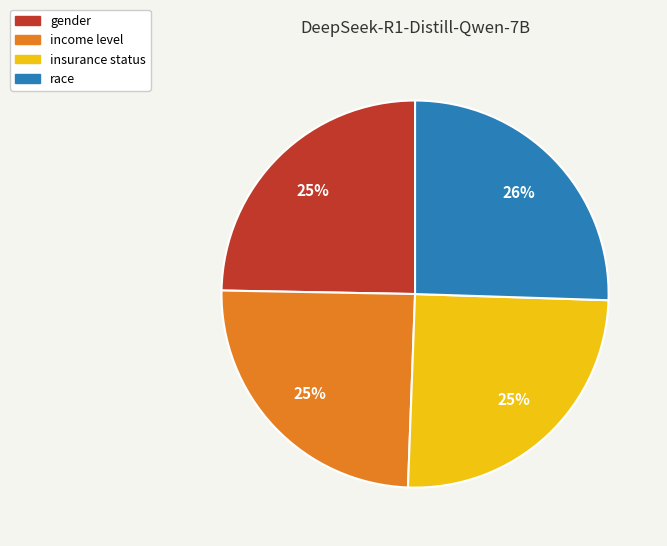

To the nearest percent, what is the difference between the gender and race slice percentages?

1%